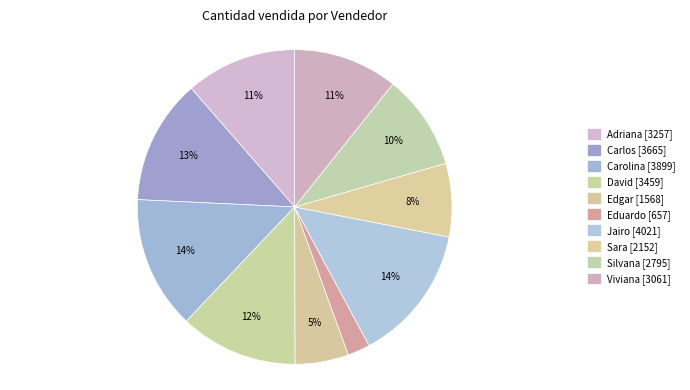

What is the smallest slice in the pie chart?

Eduardo